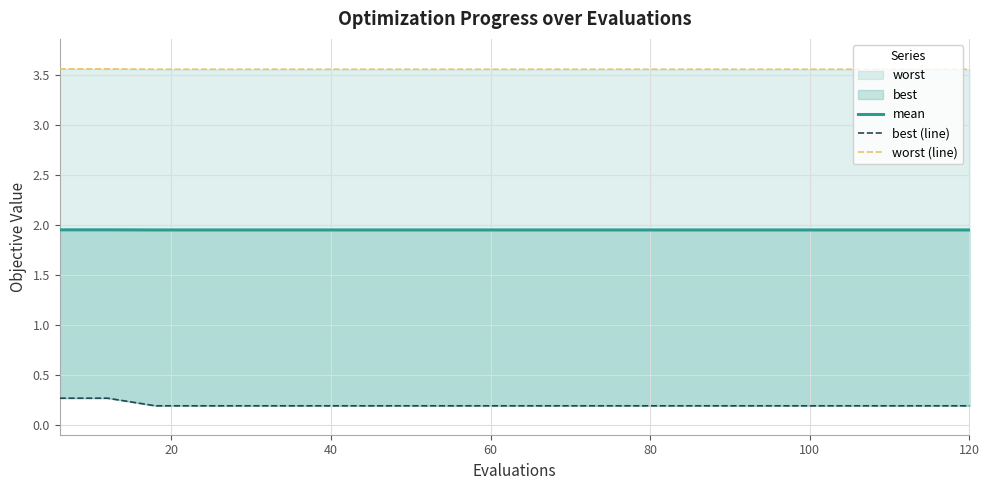

The mean series shows 1.9 at 60. True or false?

True